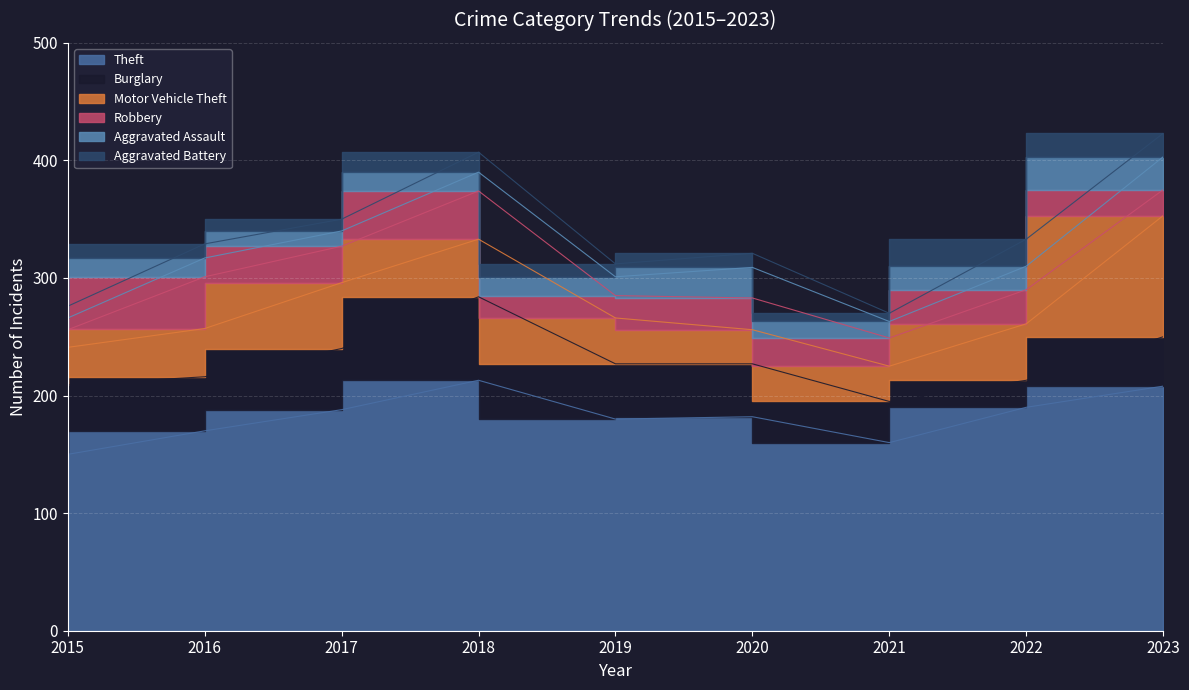

True or false: Burglary and Aggravated Assault intersect in this chart.

False